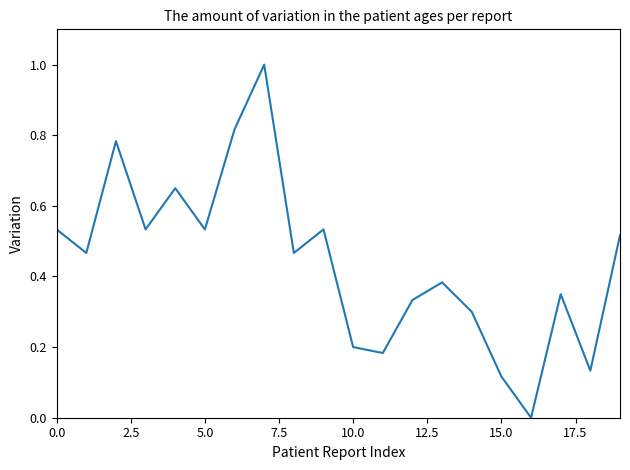

What is the maximum value shown in the chart?

1.0